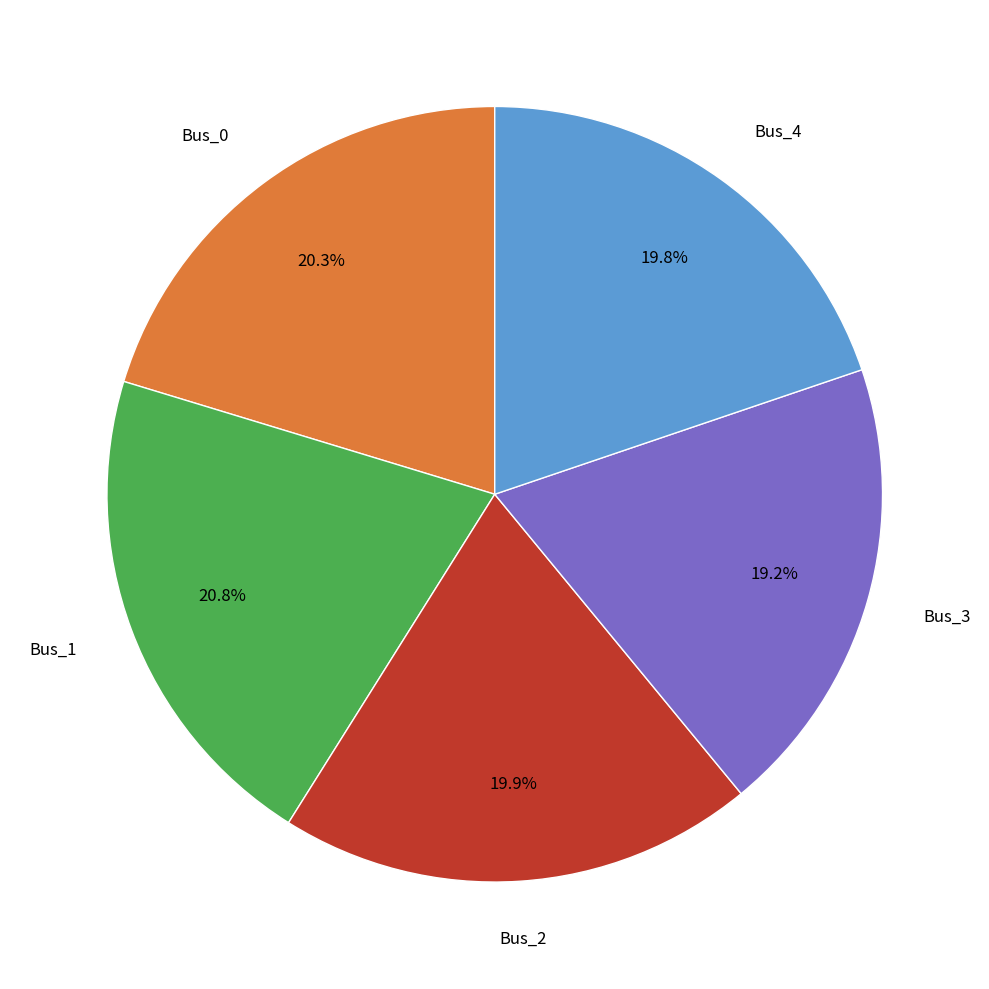

Is Bus_2 the majority of the pie?

No